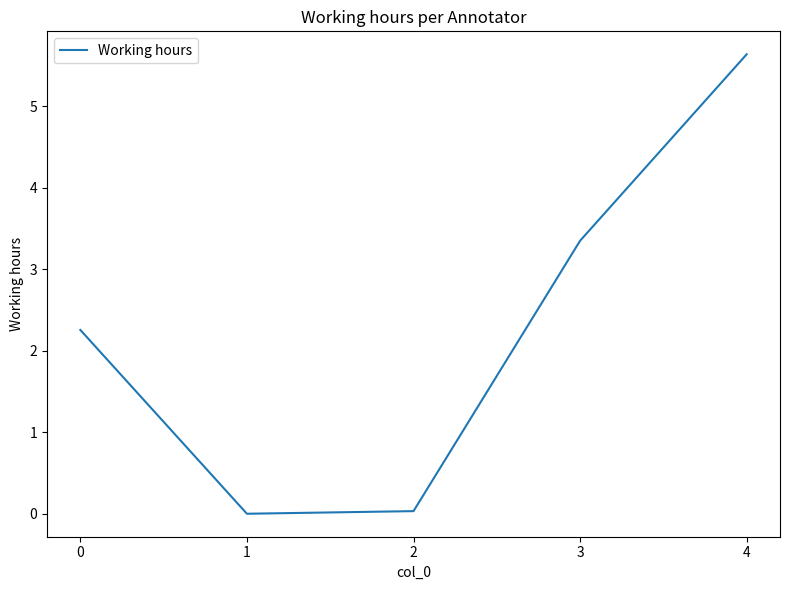

The value at 1 is 0.0. True or false?

True